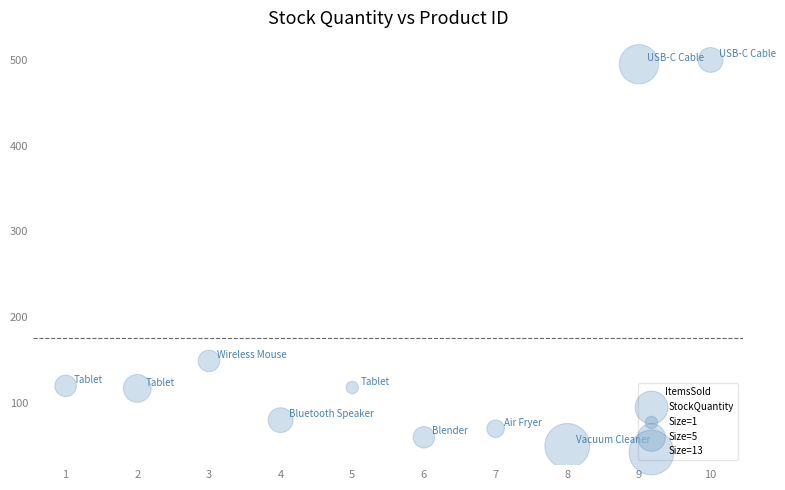

What Y value in the scatter plot is closest to 275?

149